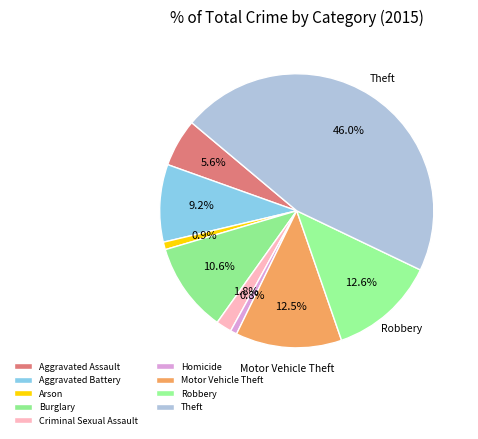

Is it true that Burglary is 11% of the pie?

True